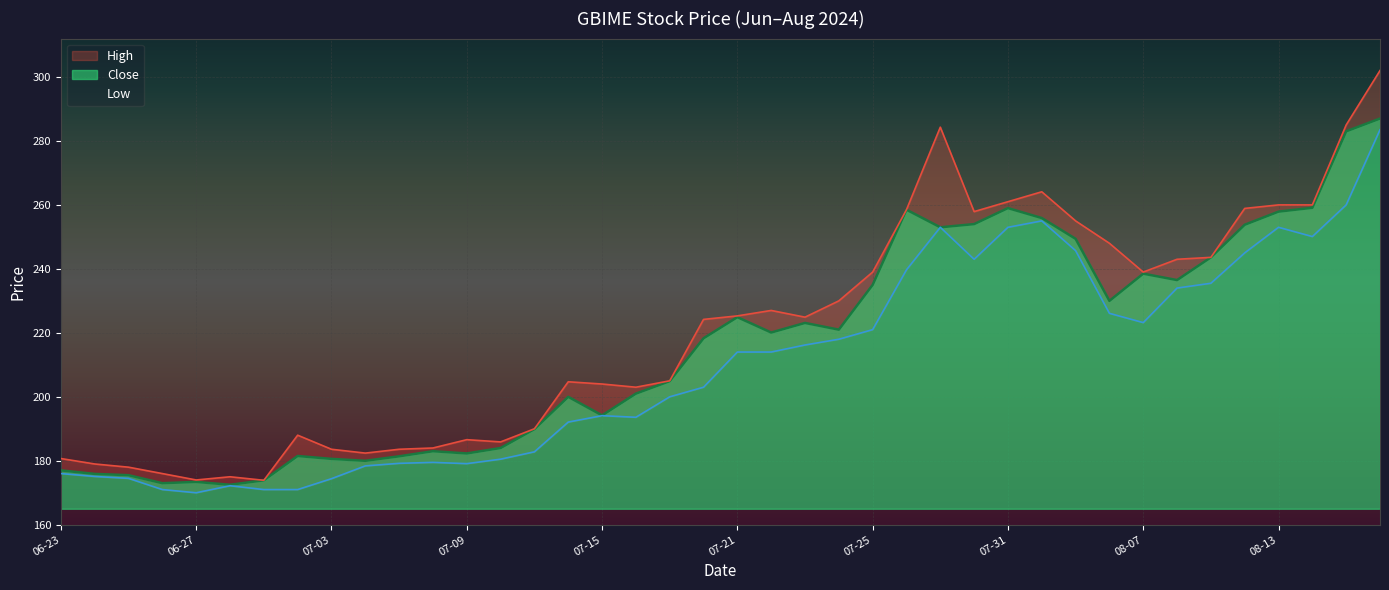

Count the number of data series in this chart.

3